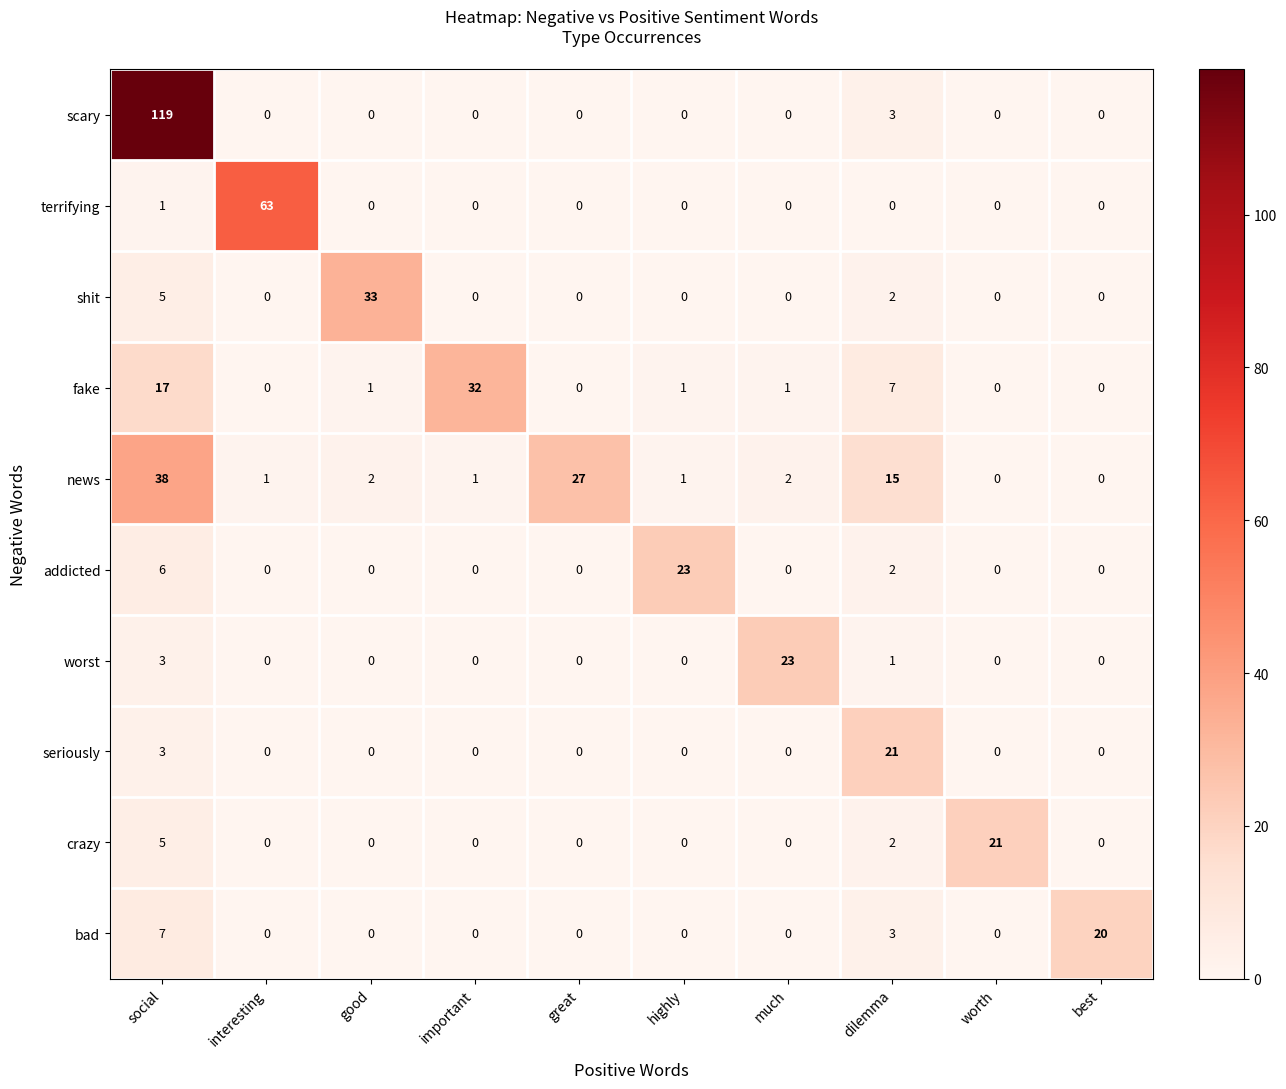

How many values in fake are above zero?

6